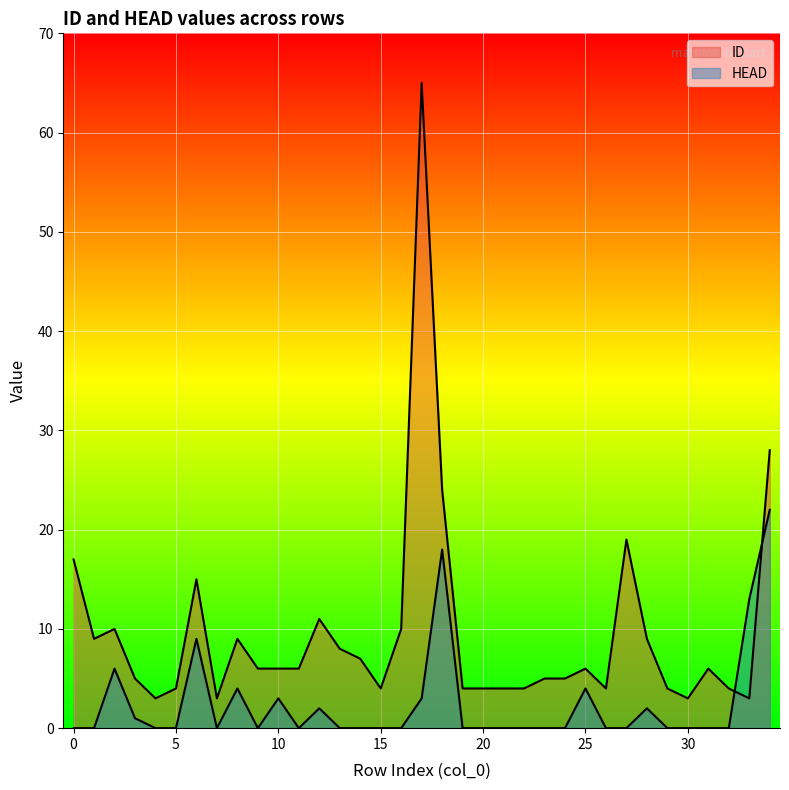

What are all the series names shown in the legend?

ID, HEAD